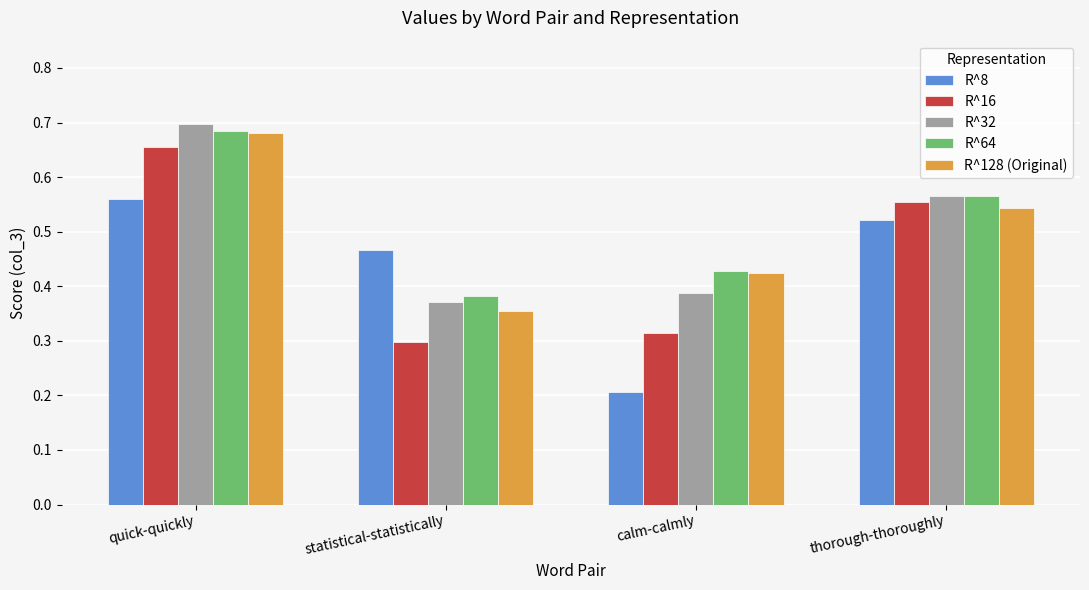

At which label does R^128 (Original) reach its peak?

quick-quickly